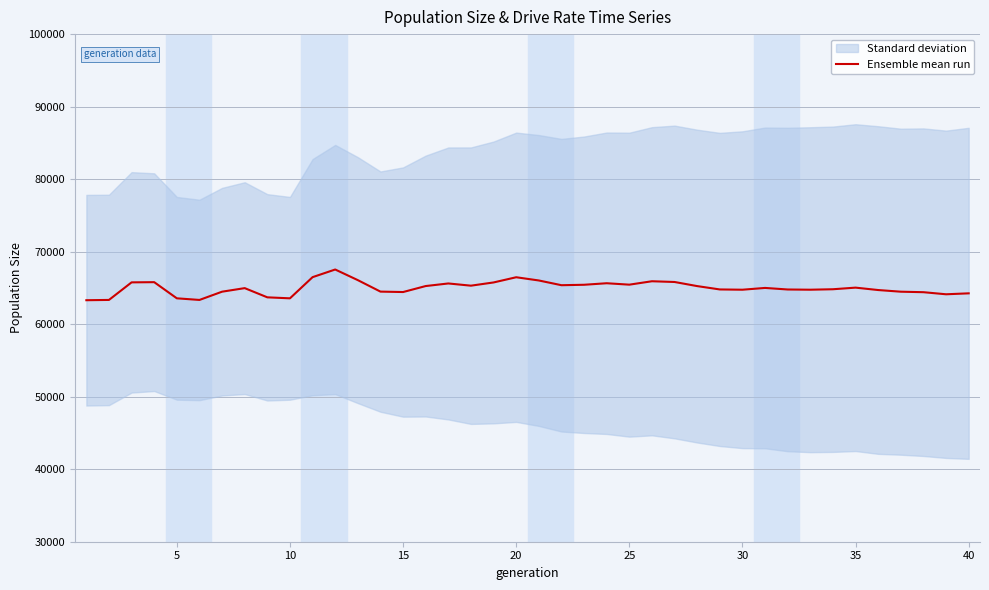

How many categories are shown in the chart?

40